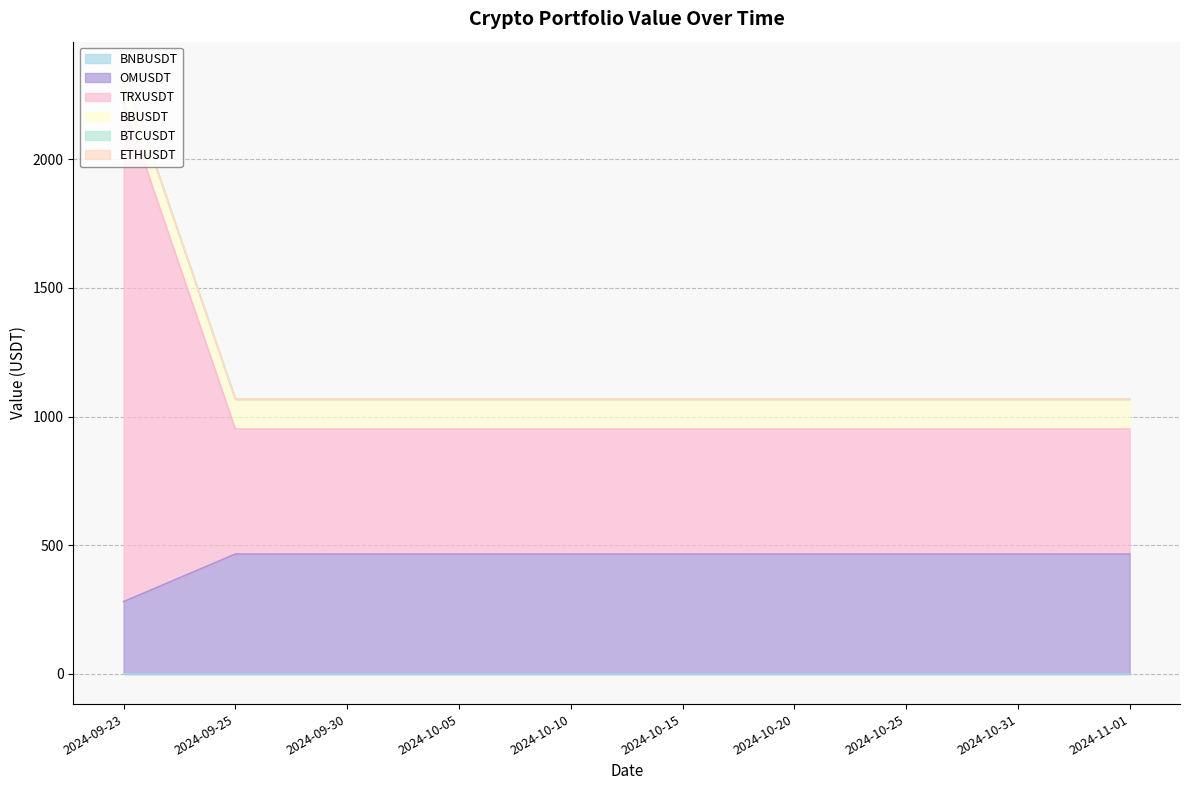

At which category is the sum across all series the highest?

2024-09-23